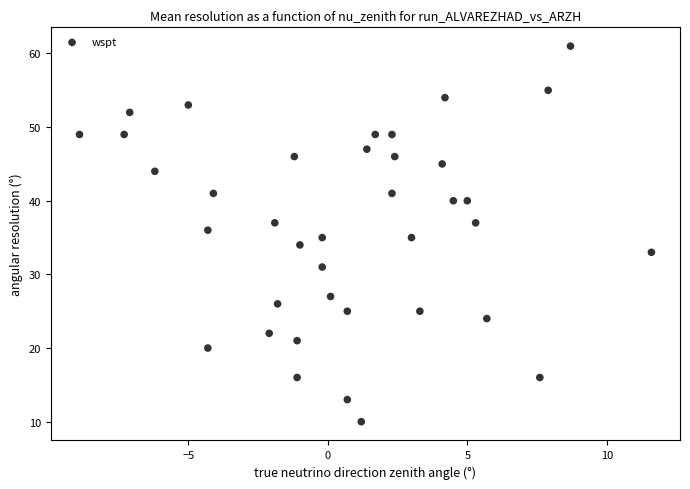

What is the range of Y values (max minus min)?

51